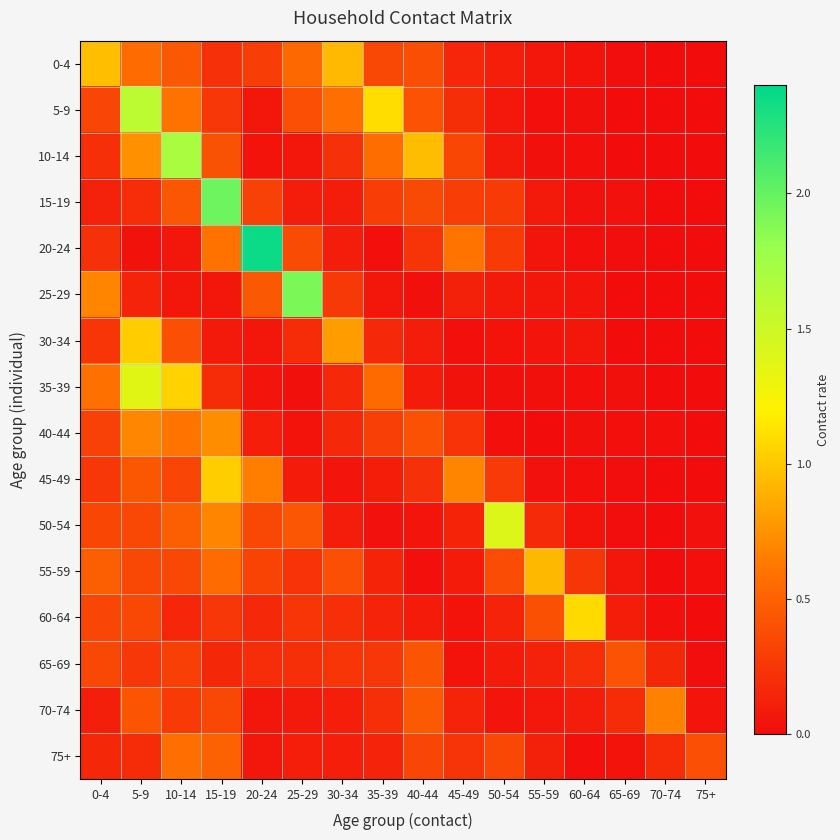

Which category has the lowest value across all series?

70-74